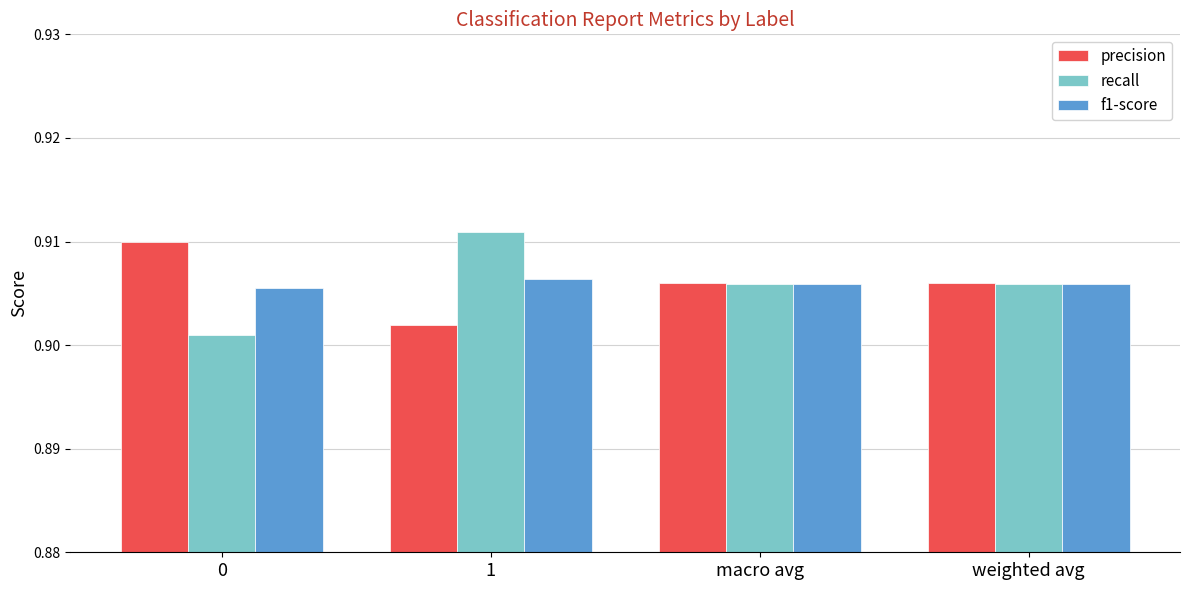

What is the sum of the precision values at 1 and weighted avg?

1.8